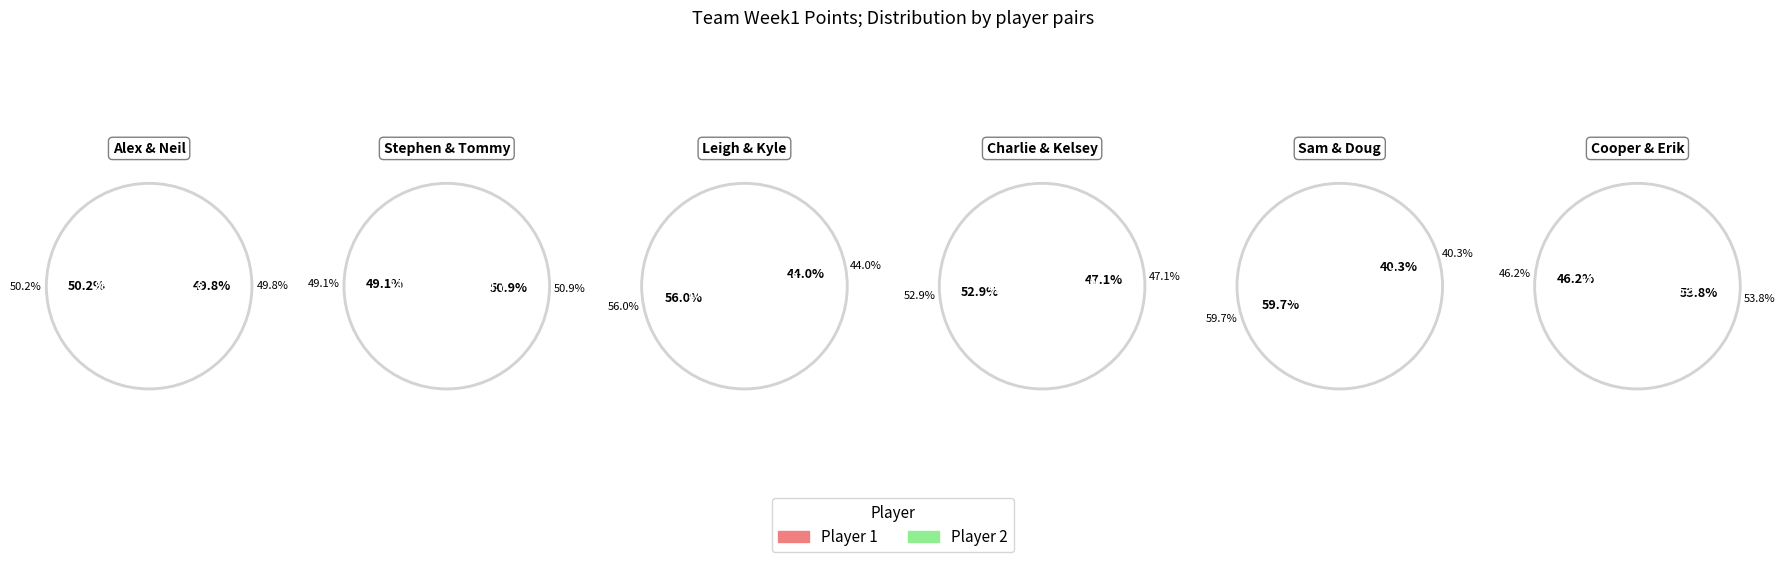

Approximately how many times larger is the value at Charlie compared to Neil?

0.9